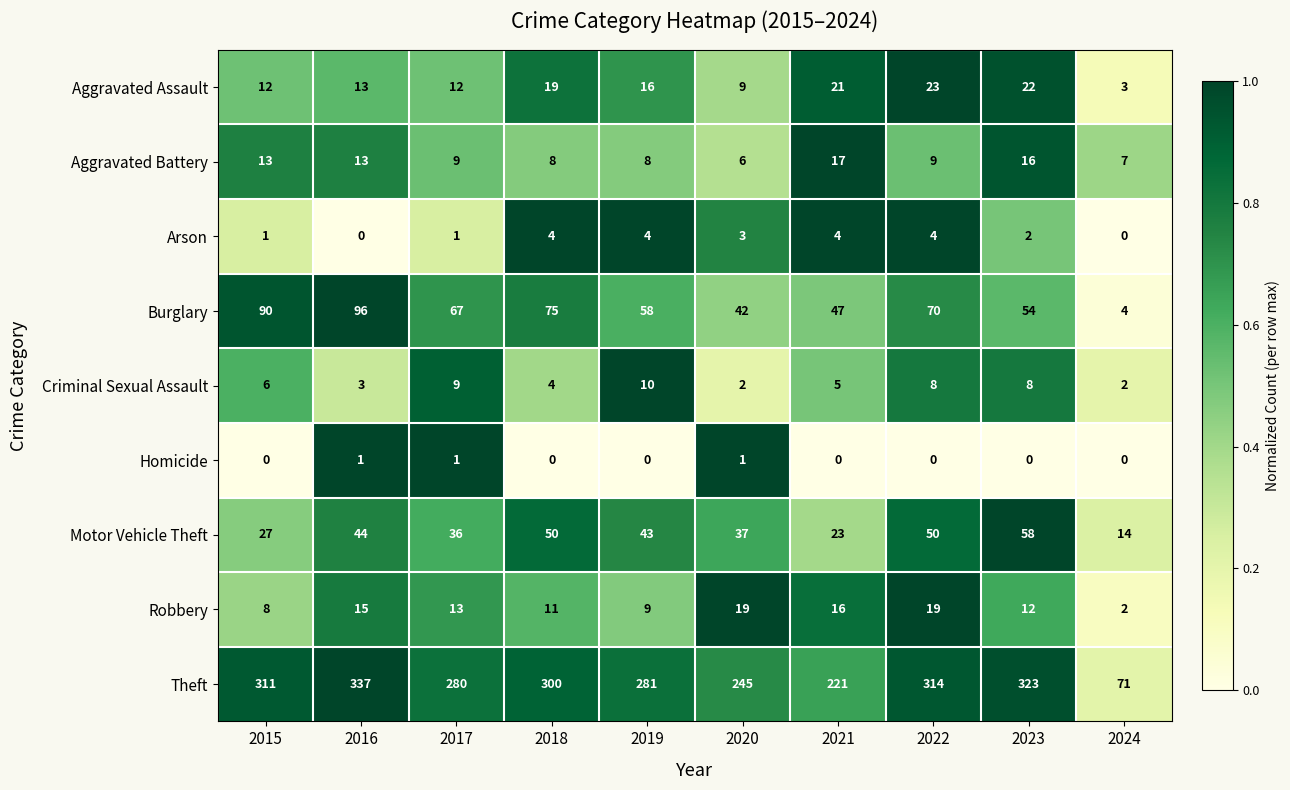

The Aggravated Battery series shows 8 at 2019. True or false?

True